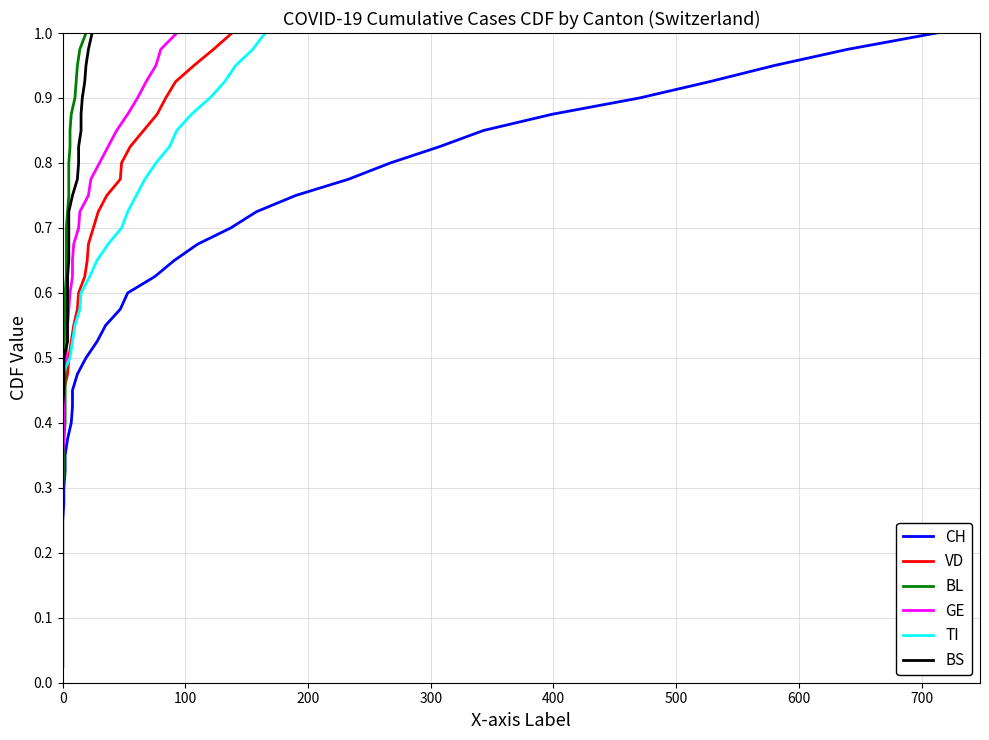

What is the difference between the maximum and minimum values in the BL series?

1.0